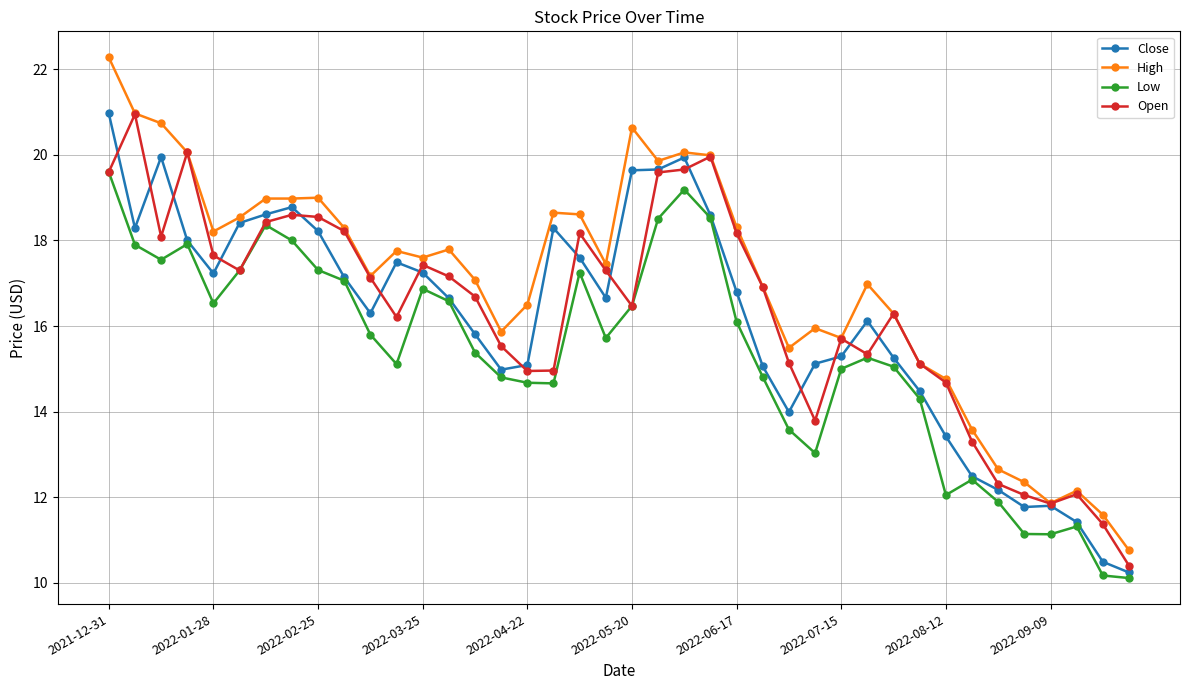

Which series has the largest range (max minus min)?

High